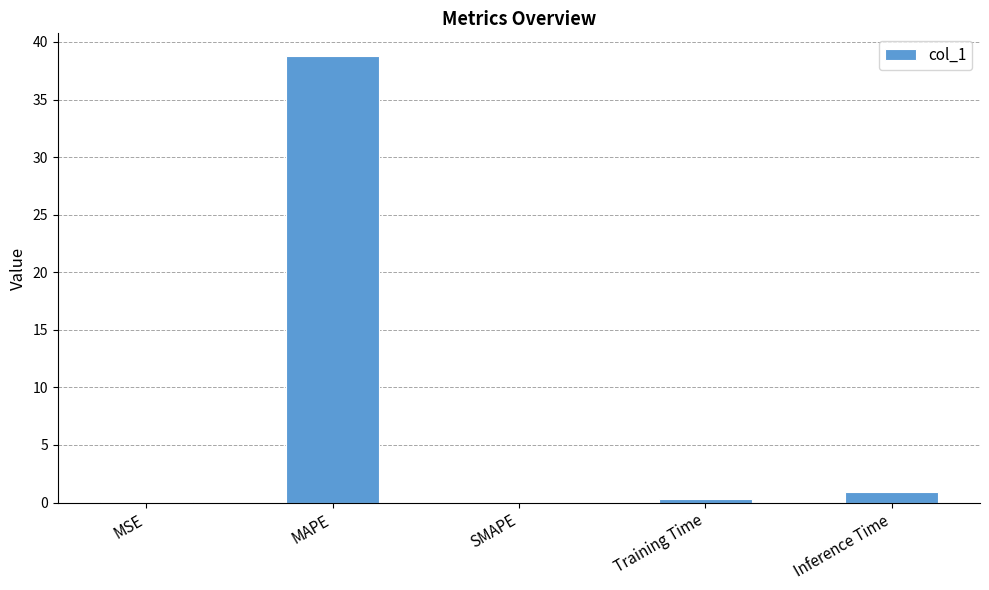

What is the sum of all values?

40.1